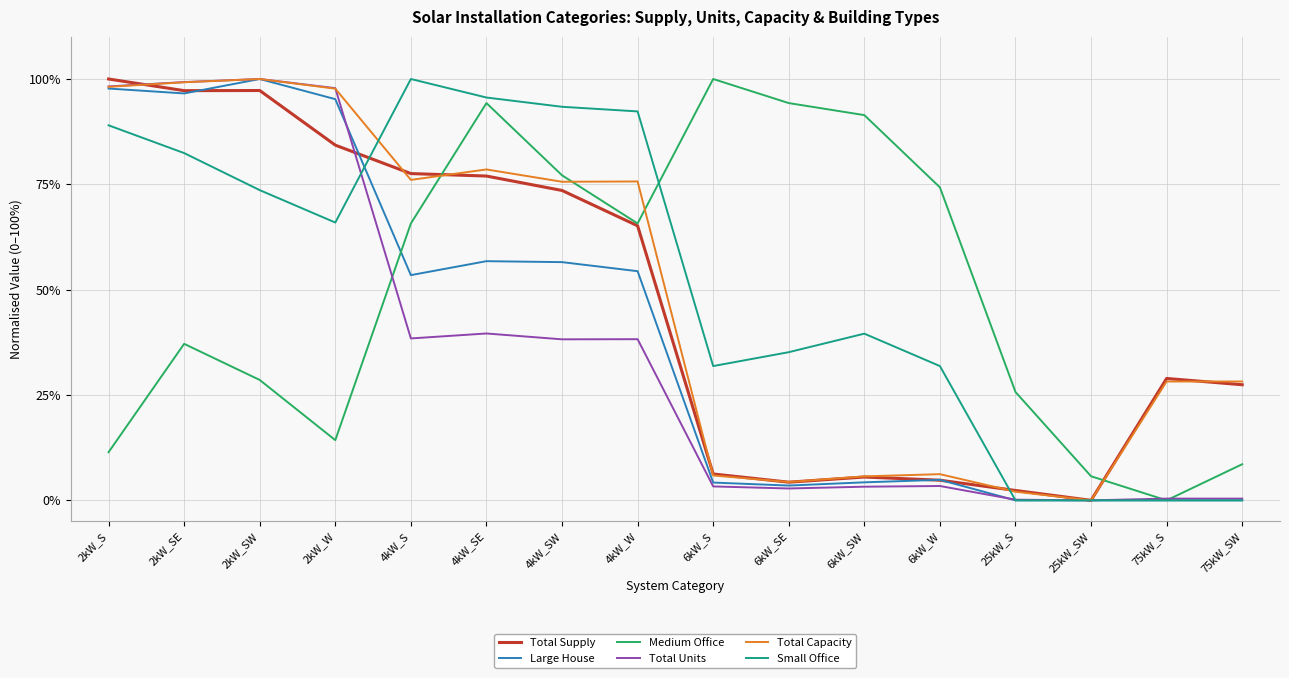

At which category is the sum across all series the highest?

2kW_SE